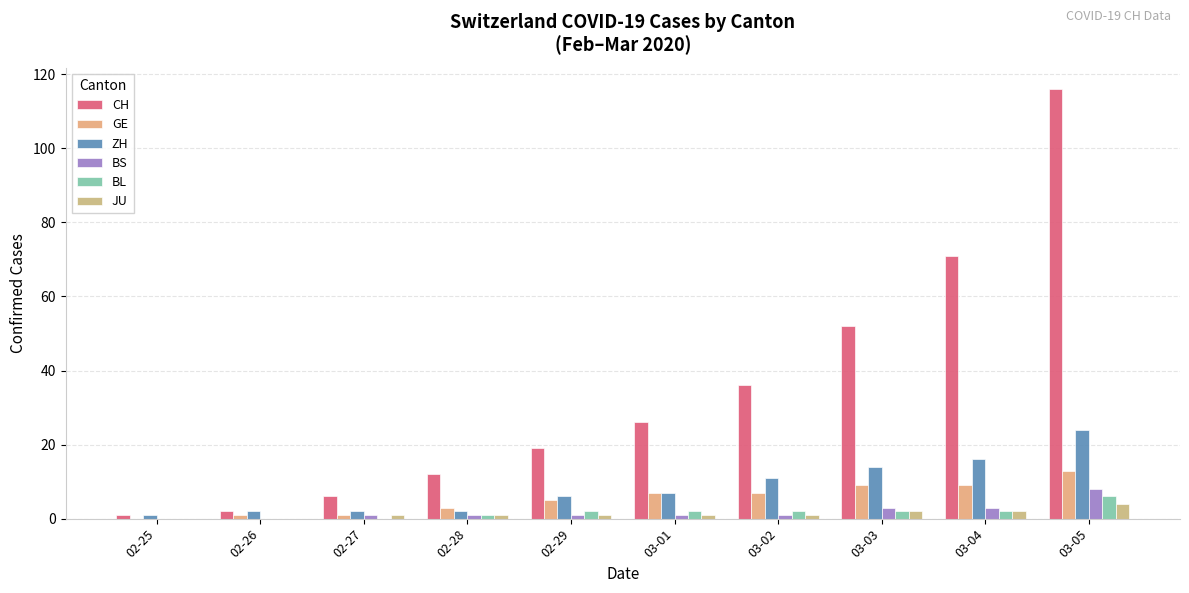

Is it true that GE equals 0 at 02-25?

True